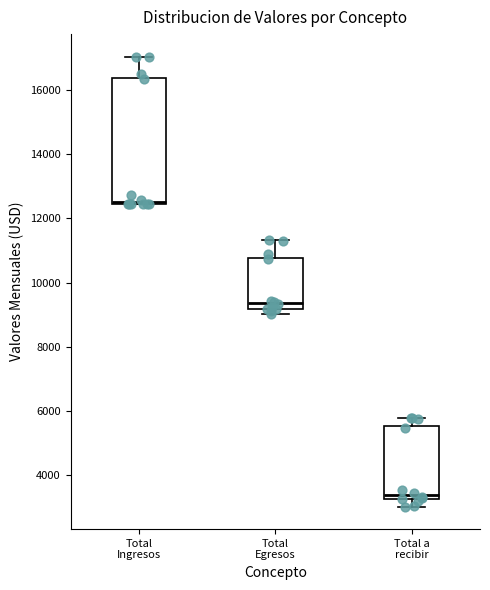

Comparing the boxes themselves (not the whiskers), which one is the tallest?

Total Ingresos